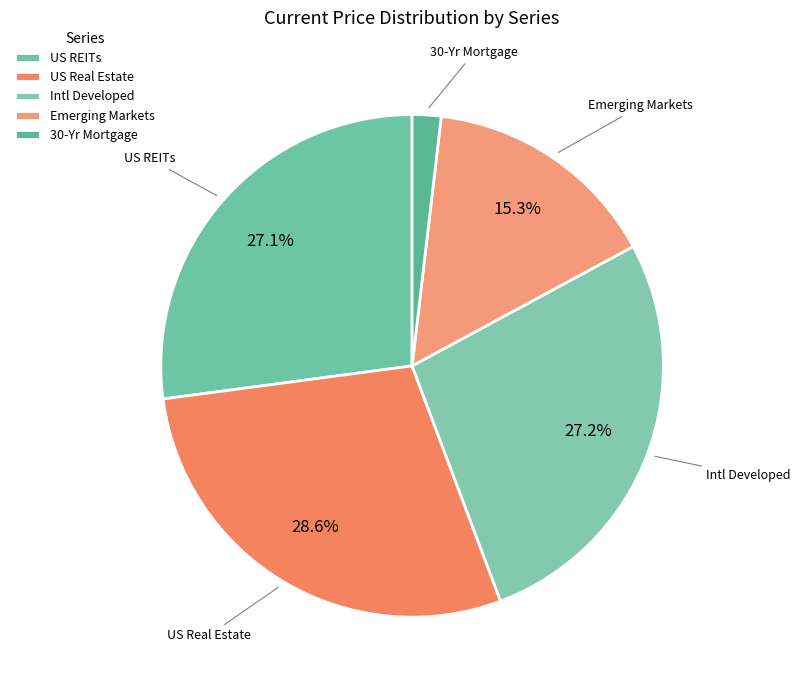

To the nearest percent, what portion does Intl Developed represent?

27%